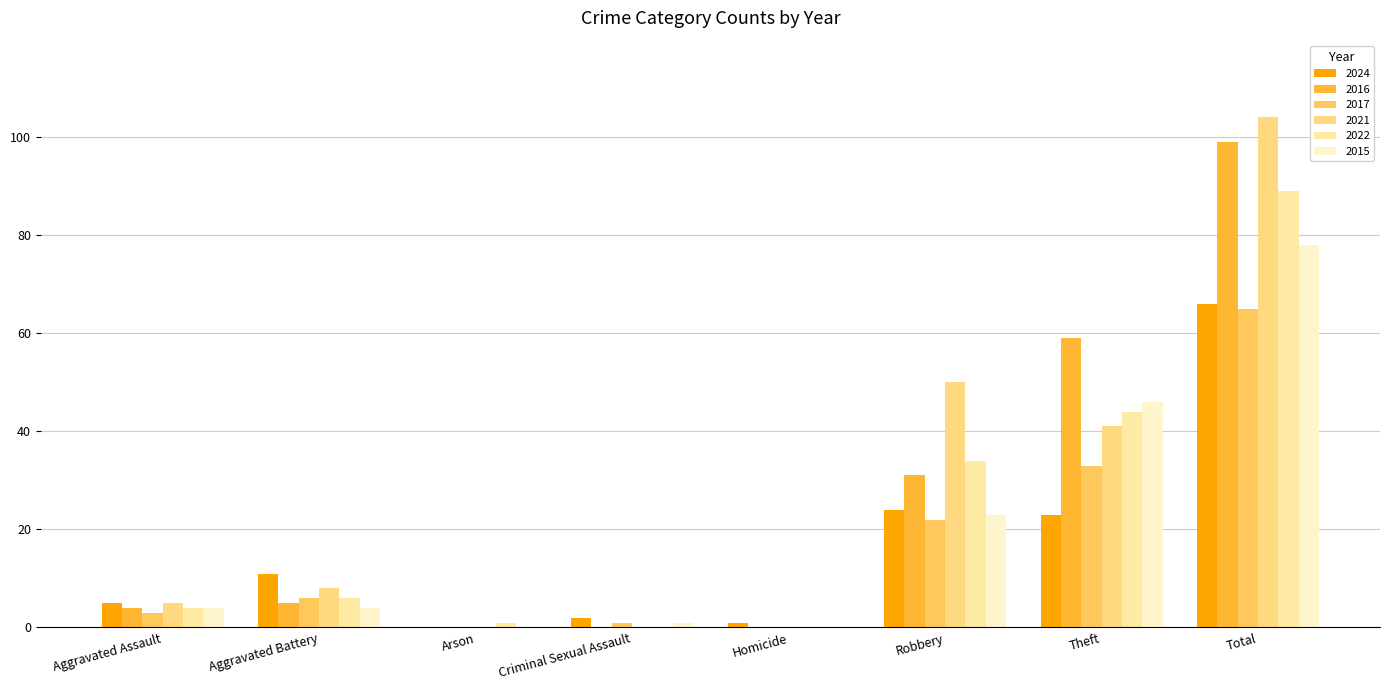

What is the sum of all 2016 values?

198